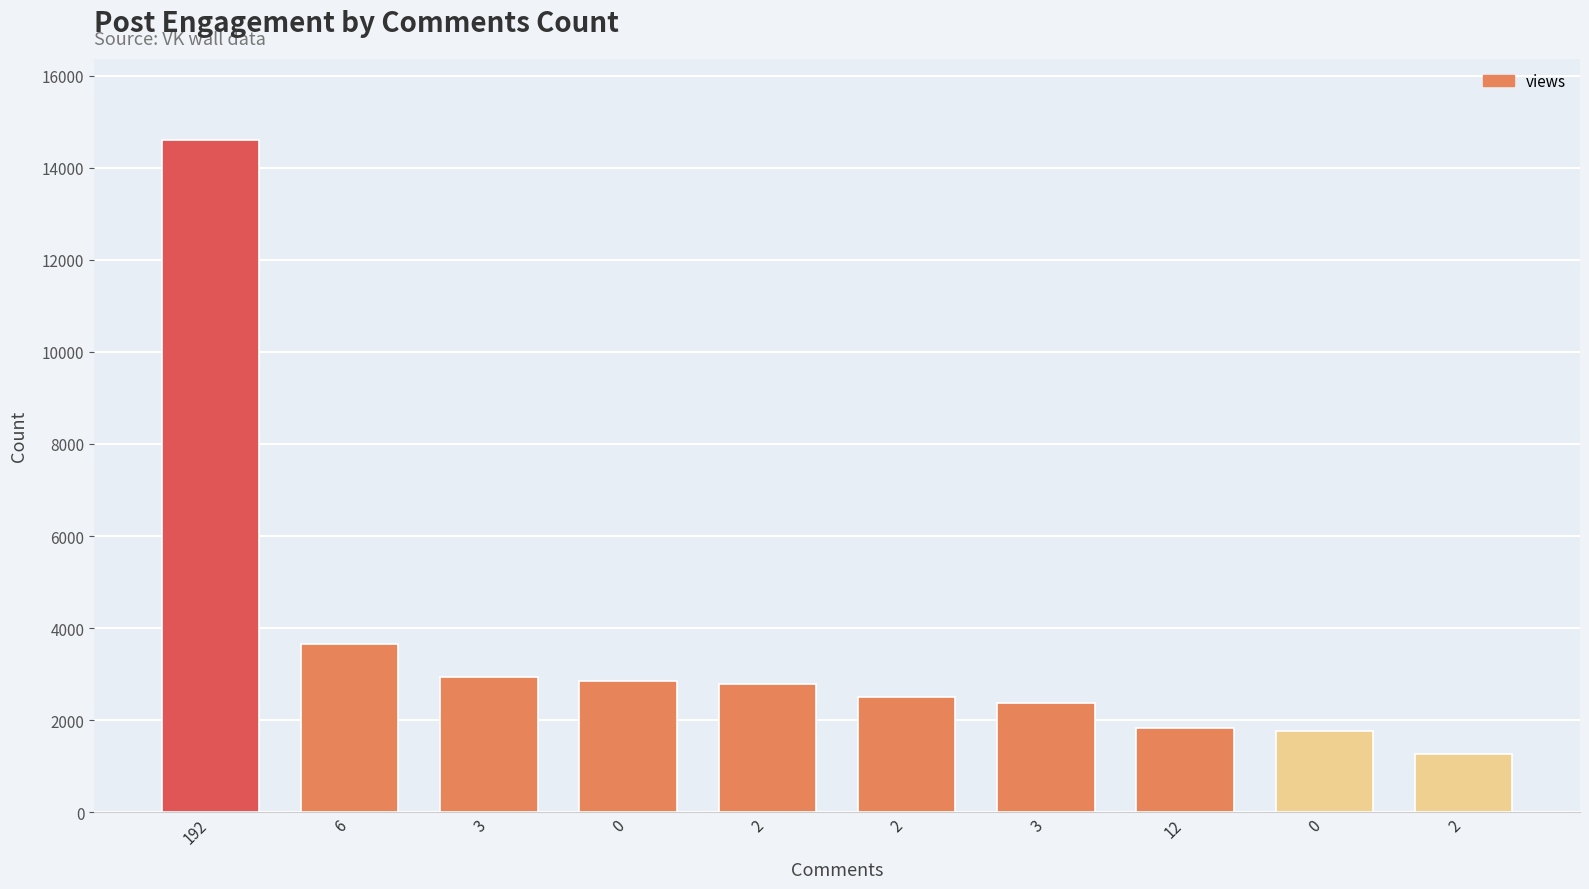

How many data points are less than 2782?

5